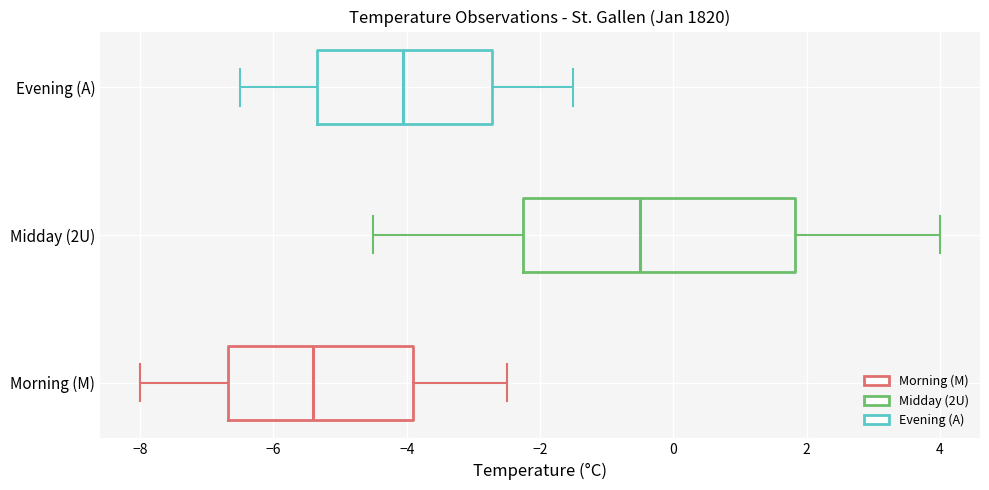

Which box is the widest, from its left edge to its right edge?

Midday (2U)